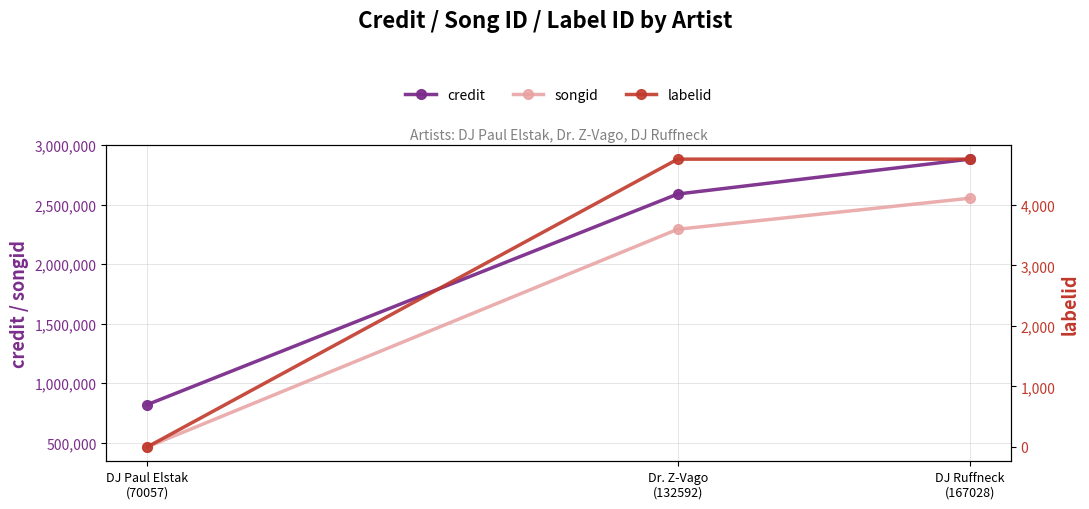

List the series in order of their peak value, highest first.

credit, songid, labelid